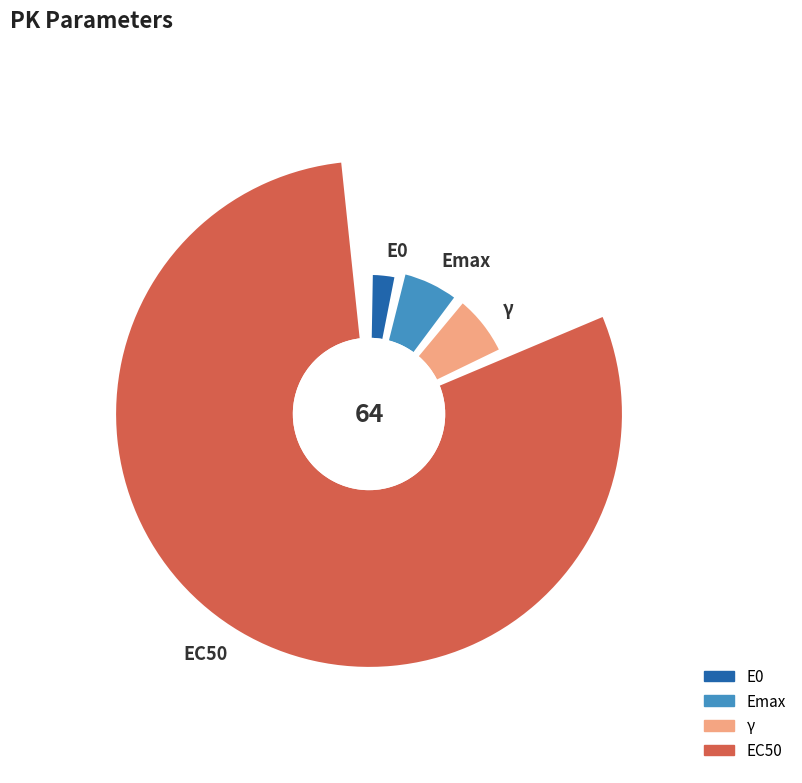

To the nearest percent, what is the difference between the largest and smallest slice percentages?

77%